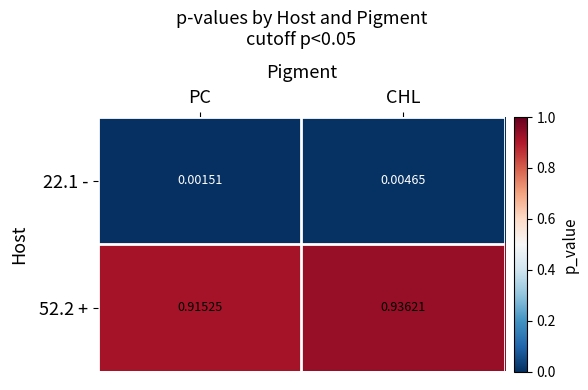

At which label is 52.2 + closest to 0?

PC